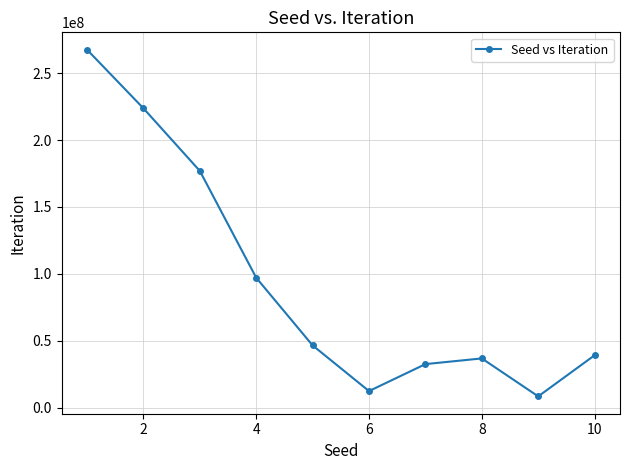

What is the sum of all values?

941912712